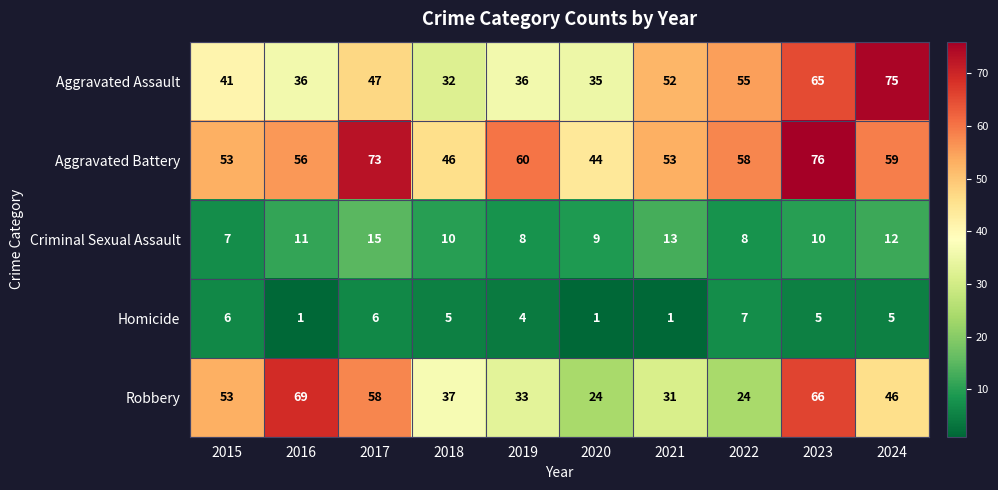

List the series in order of their peak value, highest first.

Aggravated Battery, Aggravated Assault, Robbery, Criminal Sexual Assault, Homicide